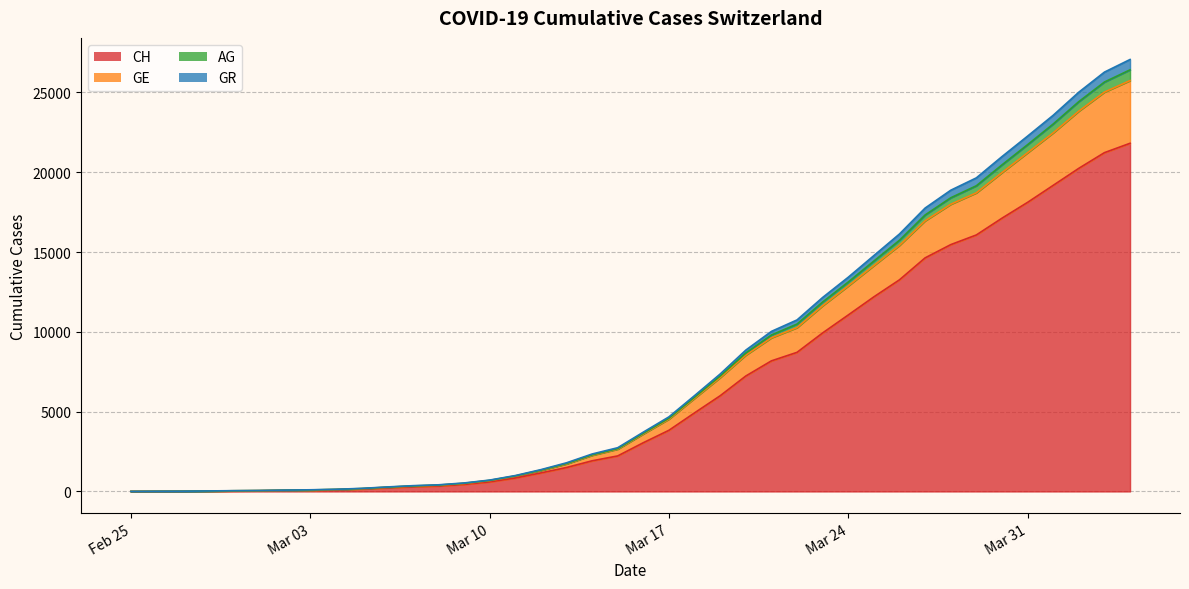

Does the chart have visible grid lines?

Yes